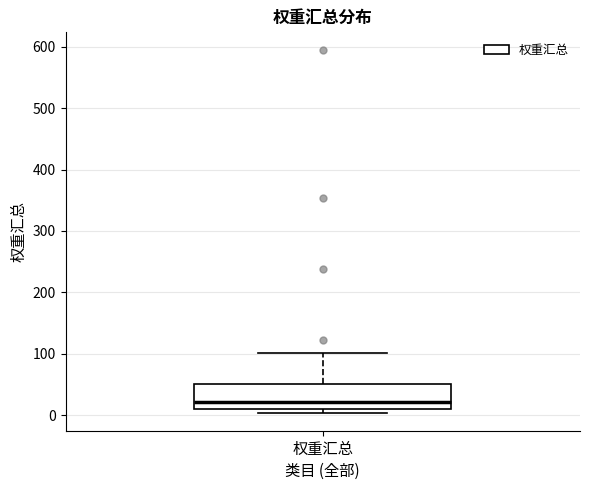

Where does the upper whisker of the box for 权重汇总 end on the y-axis? The values are not printed on the chart, so give them approximately, as read against the axis.

100